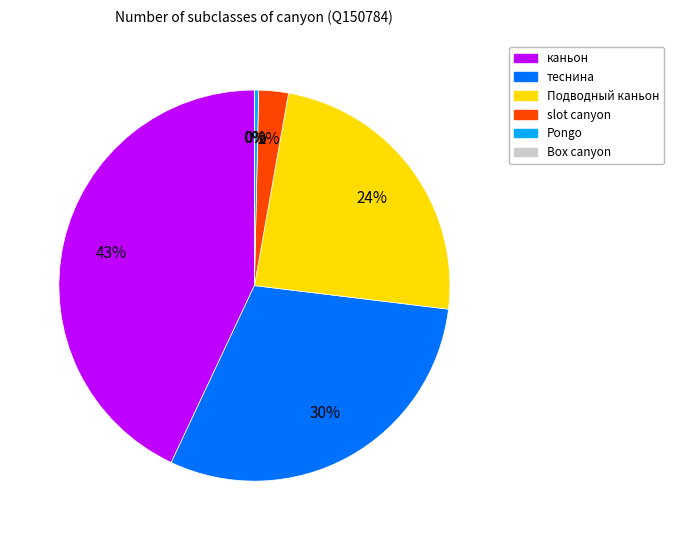

The Q2294430 slice represents 1% of the pie. True or false?

False